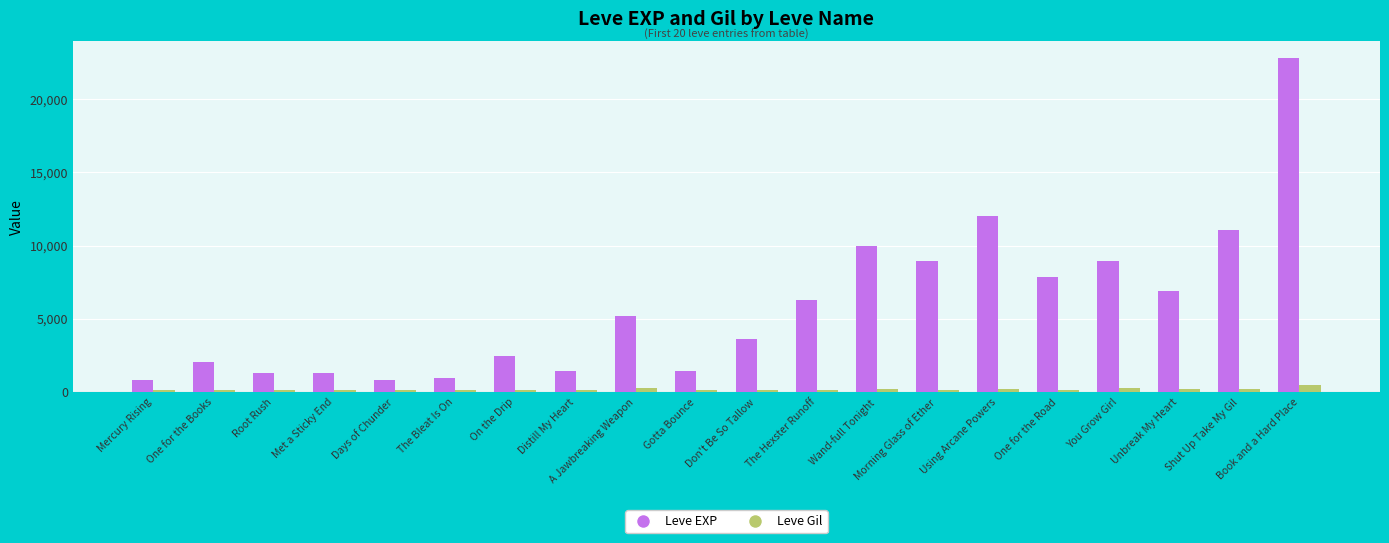

List the series in order of their overall mean, lowest first.

Leve Gil, Leve EXP